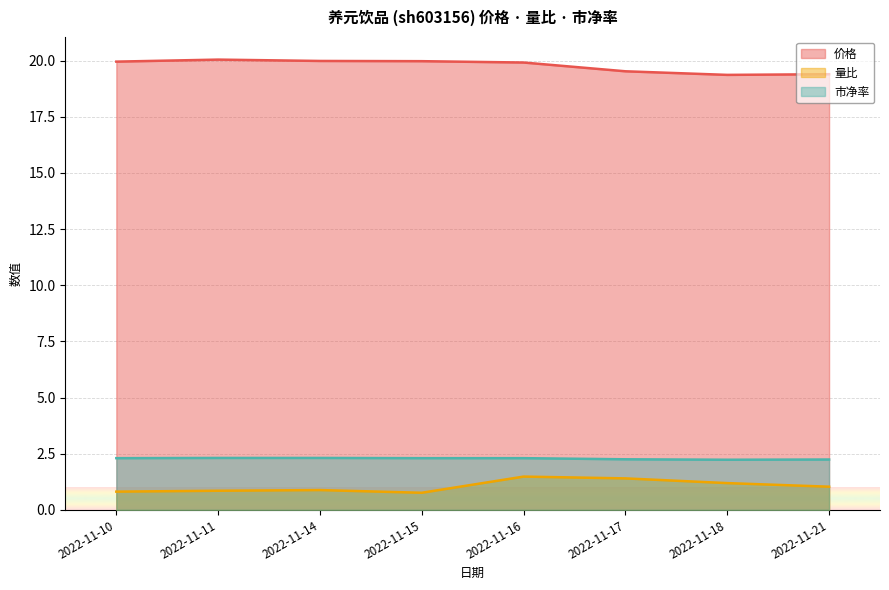

How many interior local valleys does the 市净率 series have?

1